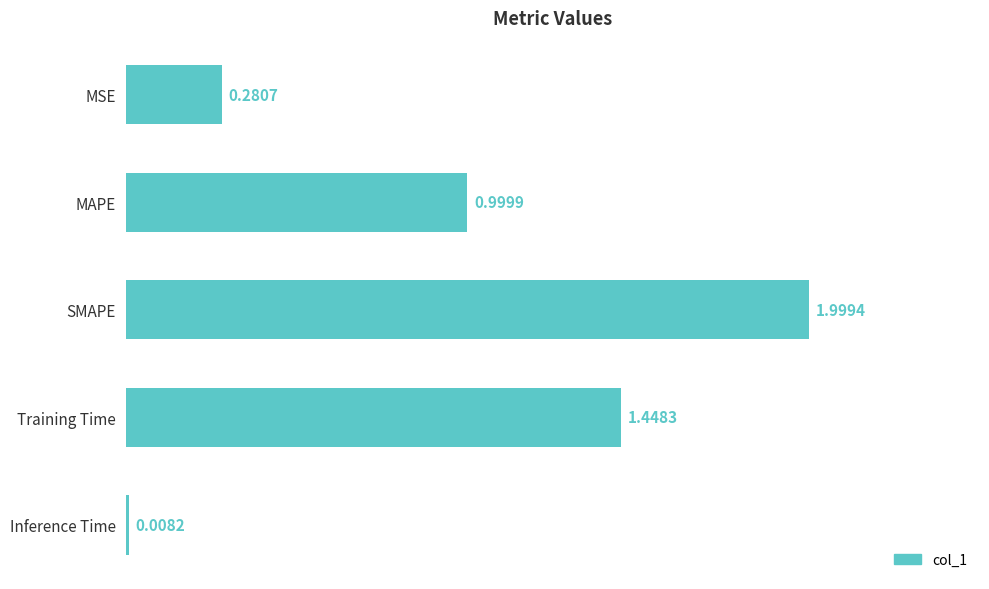

Which category has the lowest value across all series?

Inference Time